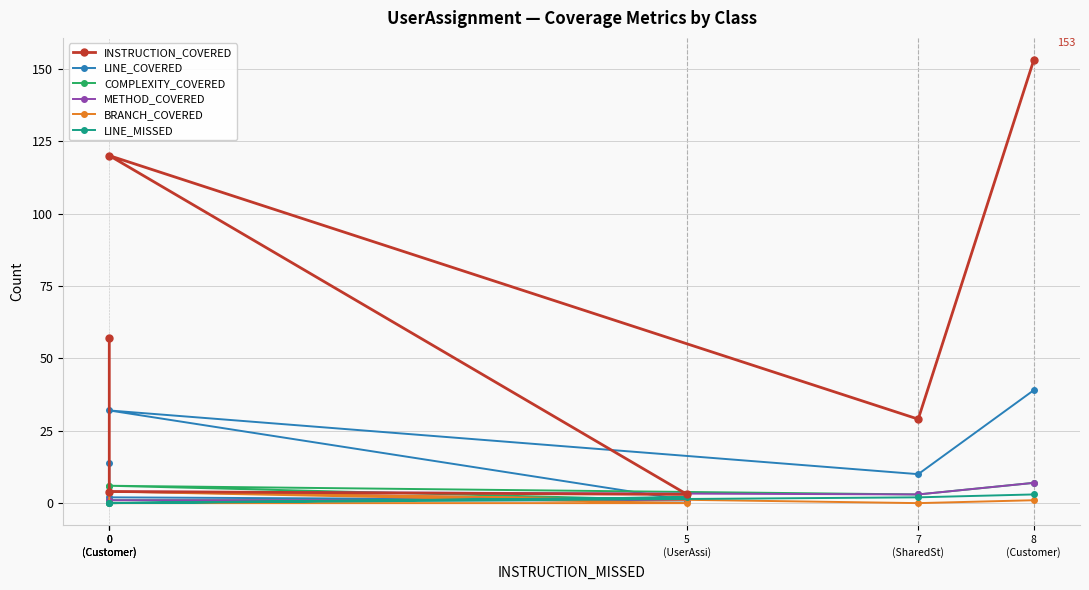

What is the difference between the maximum and second lowest values in the METHOD_COVERED series?

6